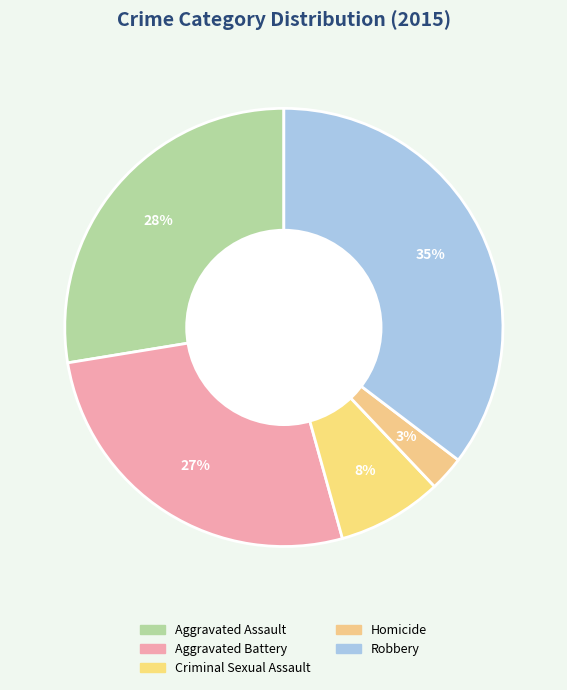

To the nearest percent, what is the average slice percentage?

20%